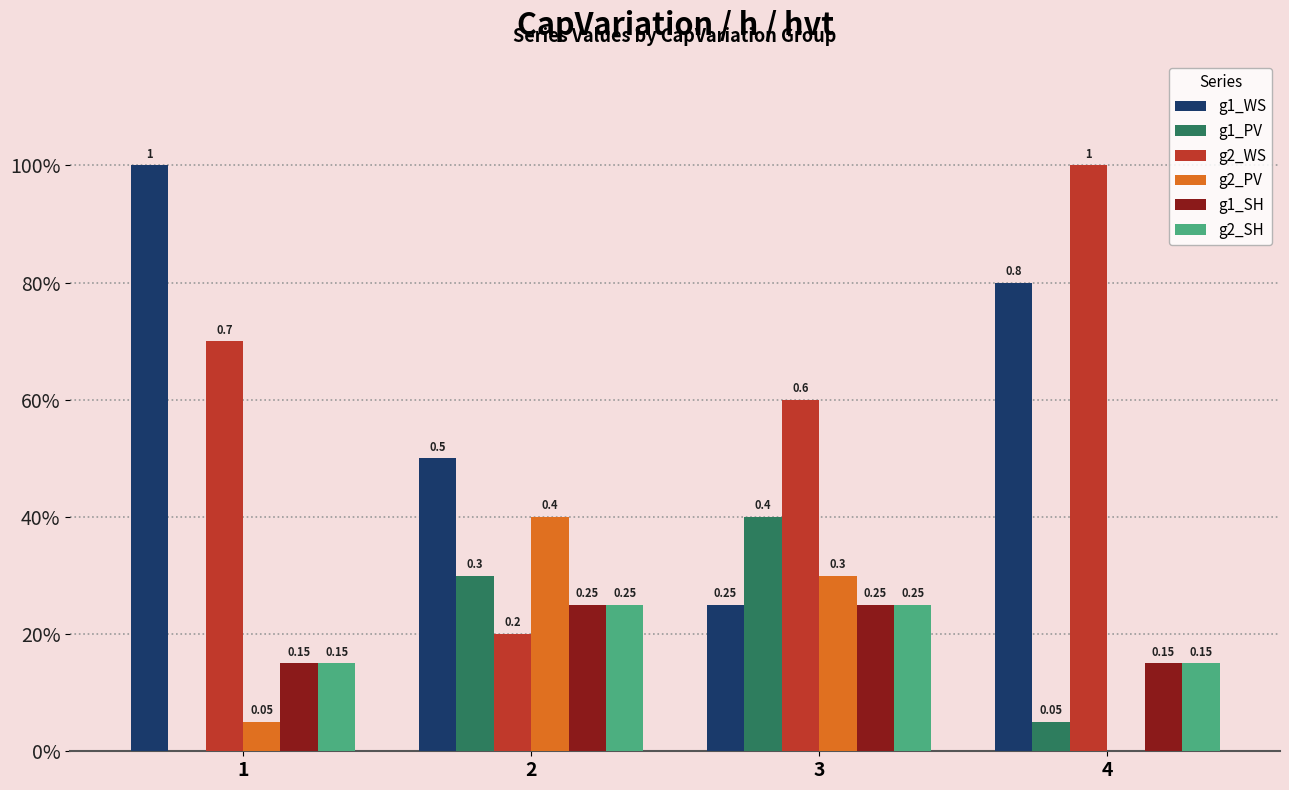

Are the bars horizontal?

No